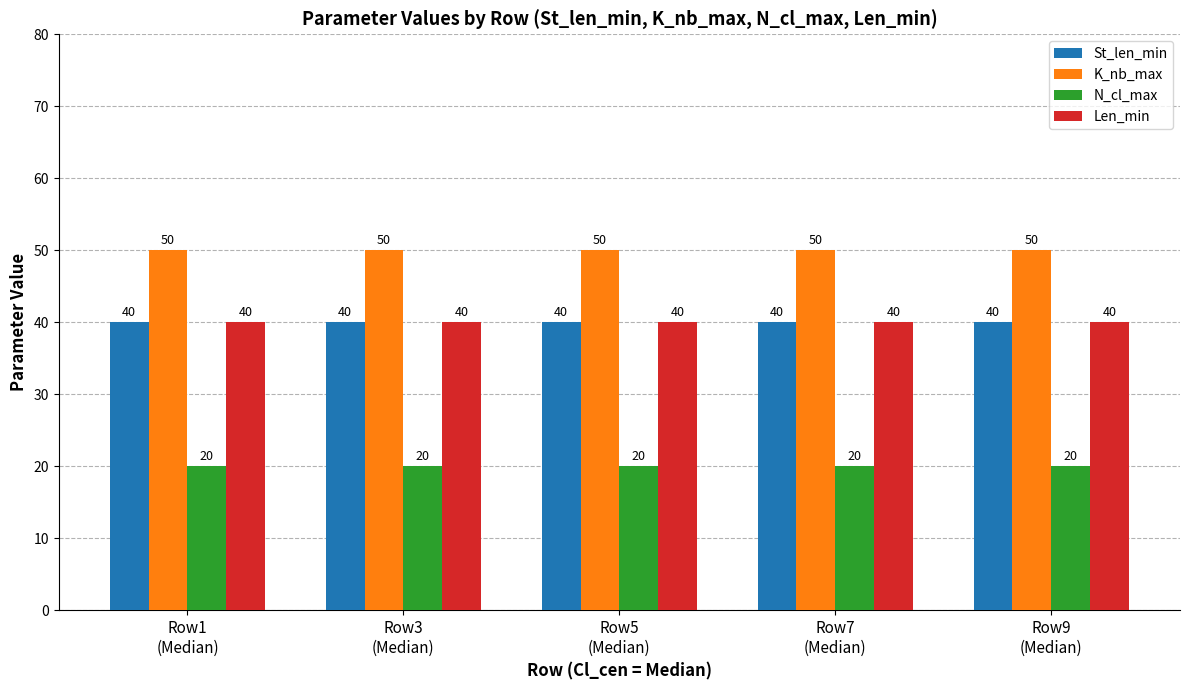

Is it true that St_len_min equals 19 at Row9
(Median)?

False